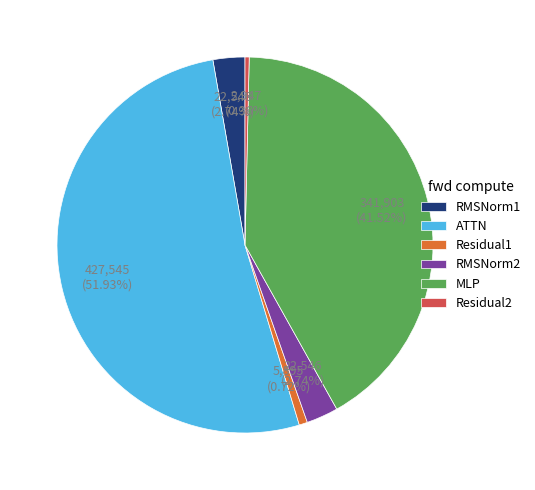

What is the majority slice?

ATTN